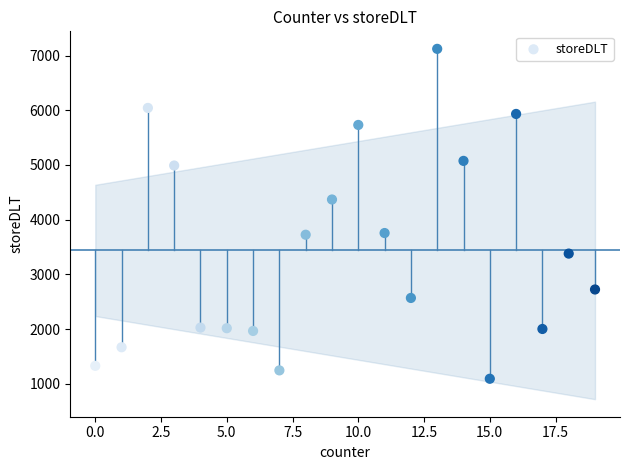

What Y value in the scatter plot is closest to 4107?

4369